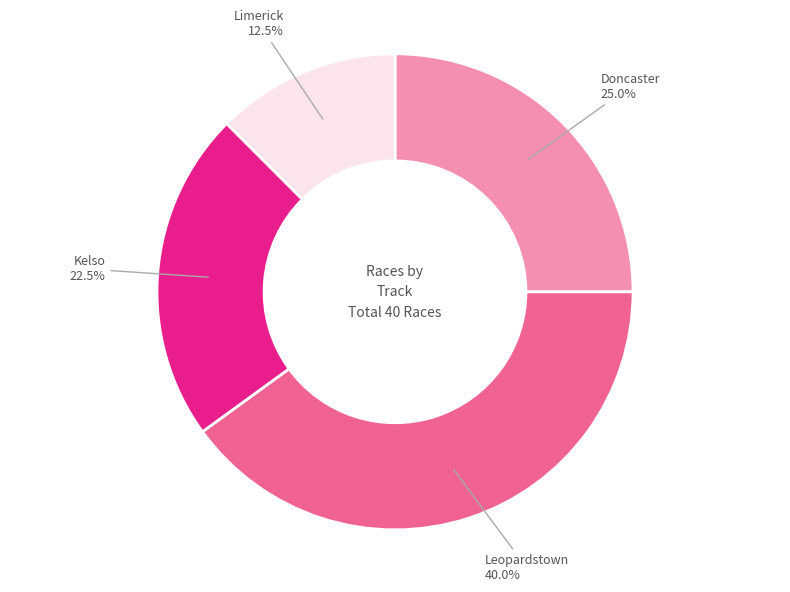

What percentage is the Doncaster slice, to the nearest percent?

25%